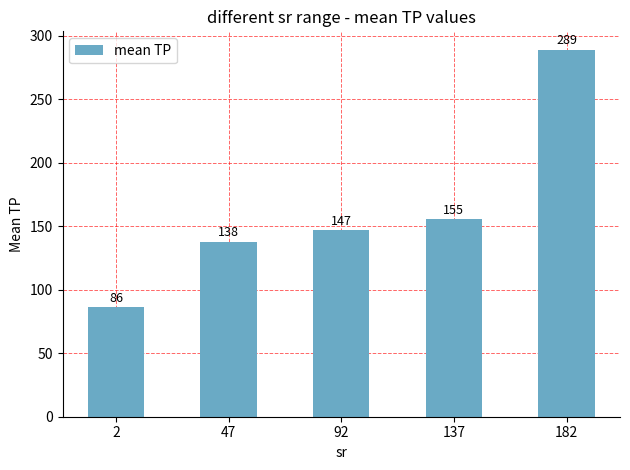

Which label corresponds to the smallest value in the chart?

2